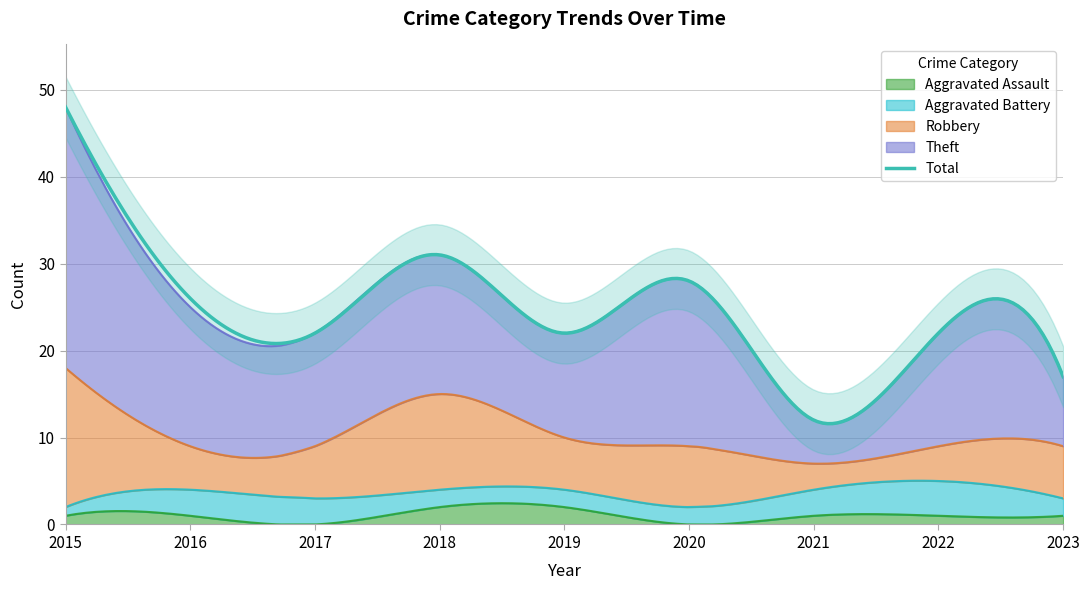

List the series in order of their peak value, lowest first.

Aggravated Assault, Aggravated Battery, Robbery, Theft, Total